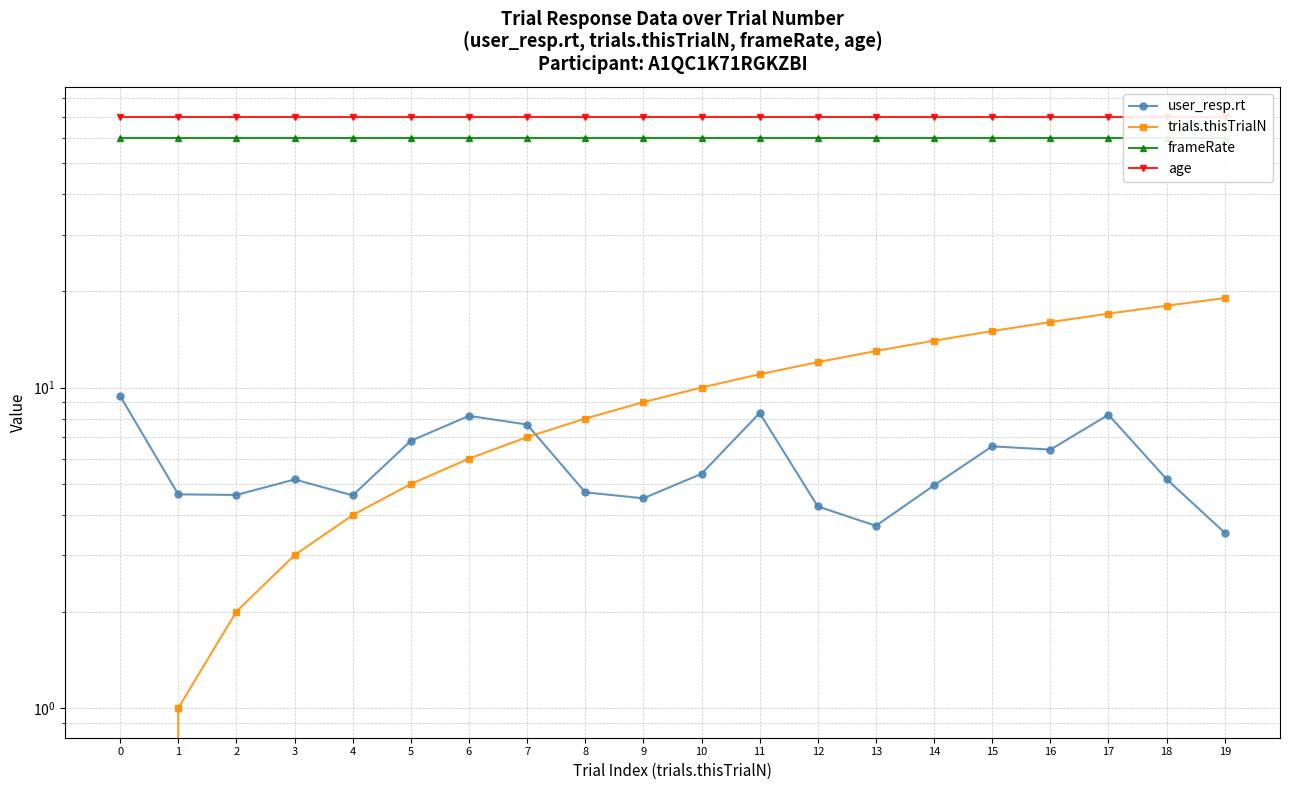

Which has a higher value, 15 or 17?

17